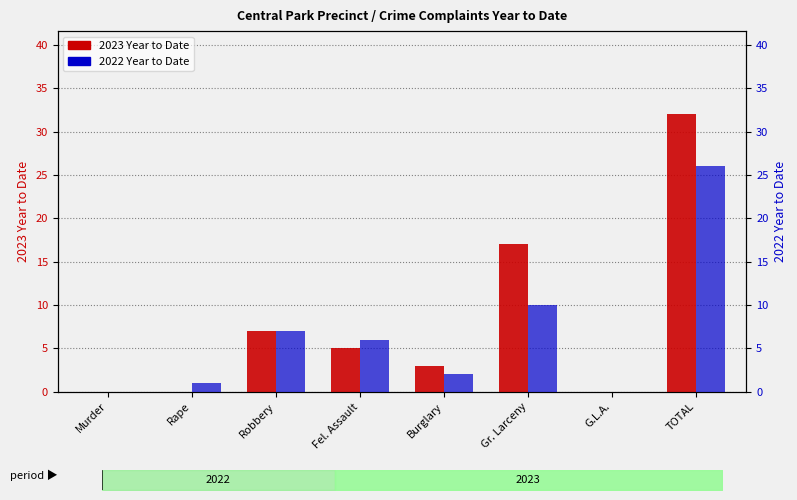

What is the sum of all 2022 Year to Date values?

52